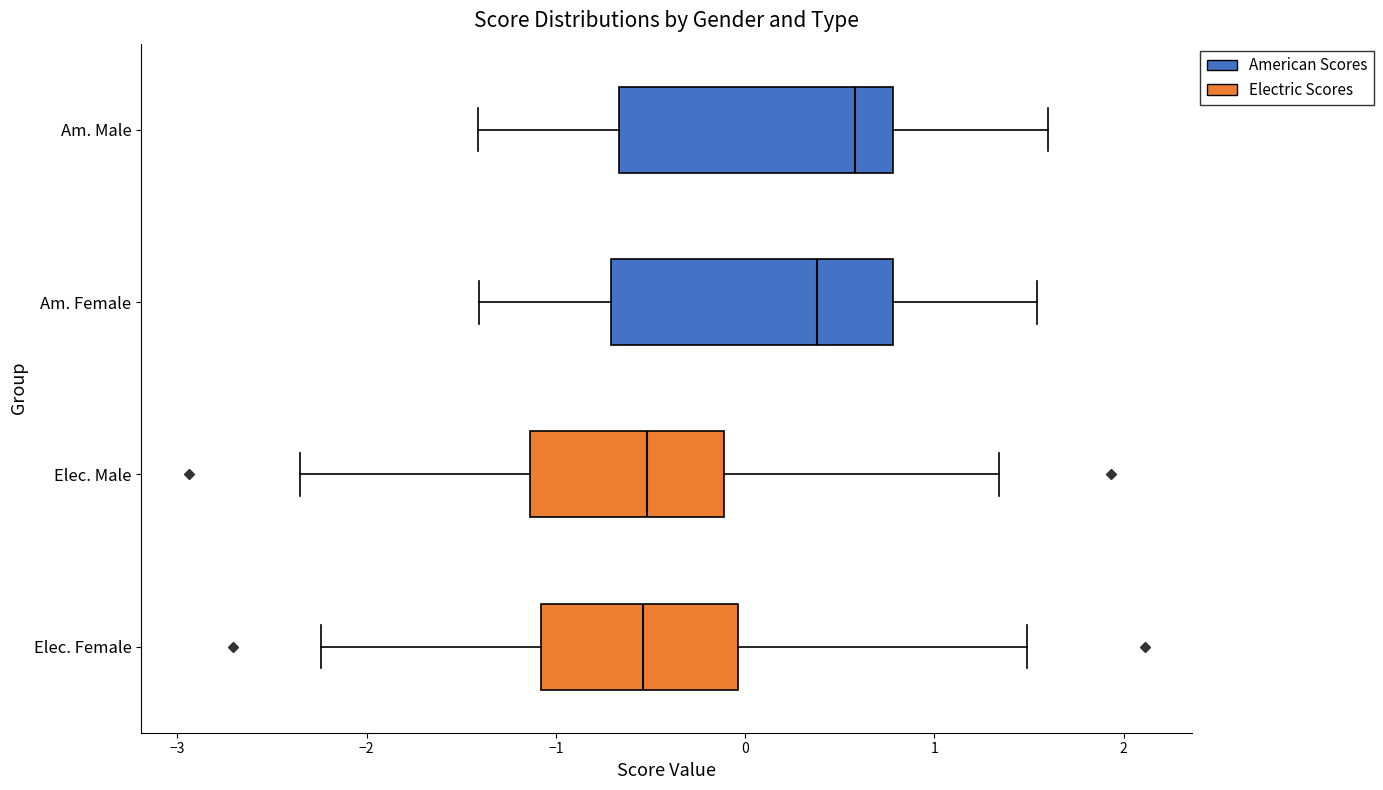

Reading bottom to top, read every box against the x-axis: the position of its median line, the range the box covers, and the ends of its whiskers. The values are not printed on the chart, so give them approximately, as read against the axis.

Elec. Female: median -0.5, box -1.1 to 0.0, whiskers -2.2 to 1.5
Elec. Male: median -0.5, box -1.1 to -0.1, whiskers -2.4 to 1.3
Am. Female: median 0.4, box -0.7 to 0.8, whiskers -1.4 to 1.5
Am. Male: median 0.6, box -0.7 to 0.8, whiskers -1.4 to 1.6